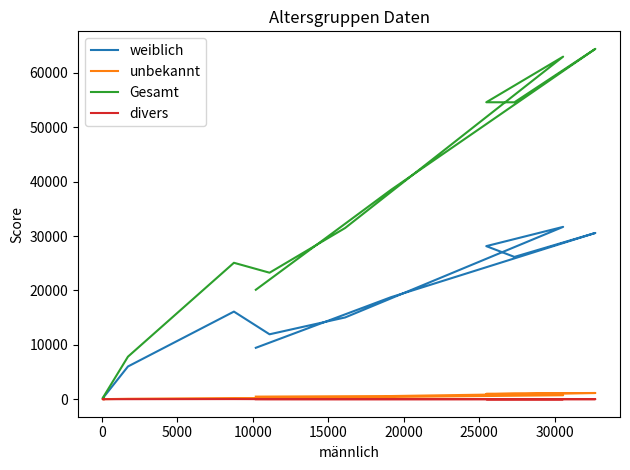

True or false: weiblich and unbekannt intersect in this chart.

False